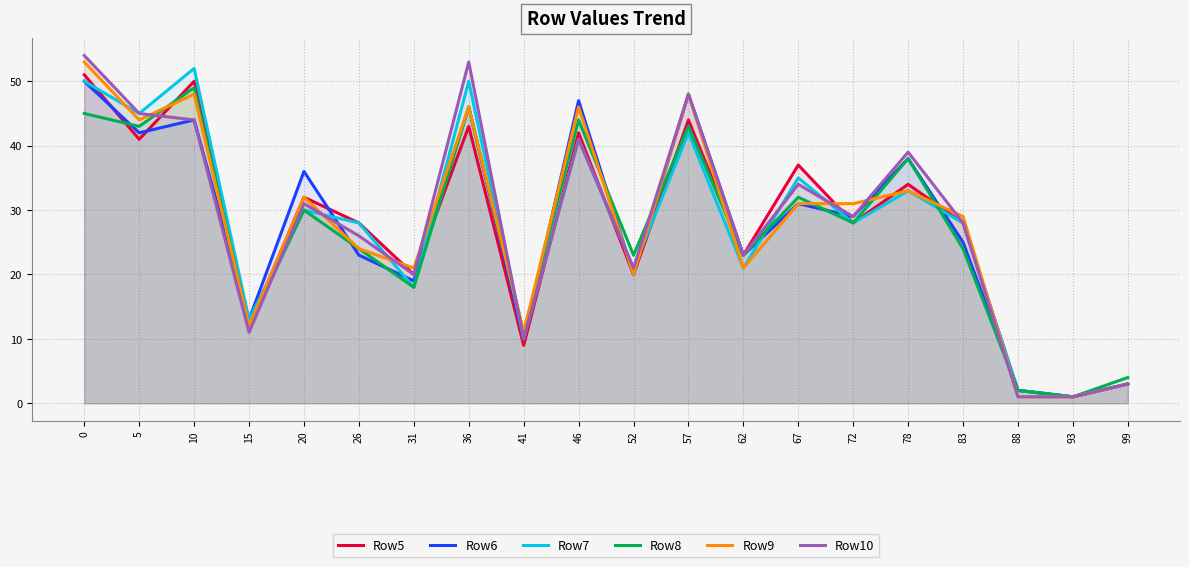

Rank the series by their maximum value, from lowest to highest.

Row8, Row6, Row5, Row7, Row9, Row10